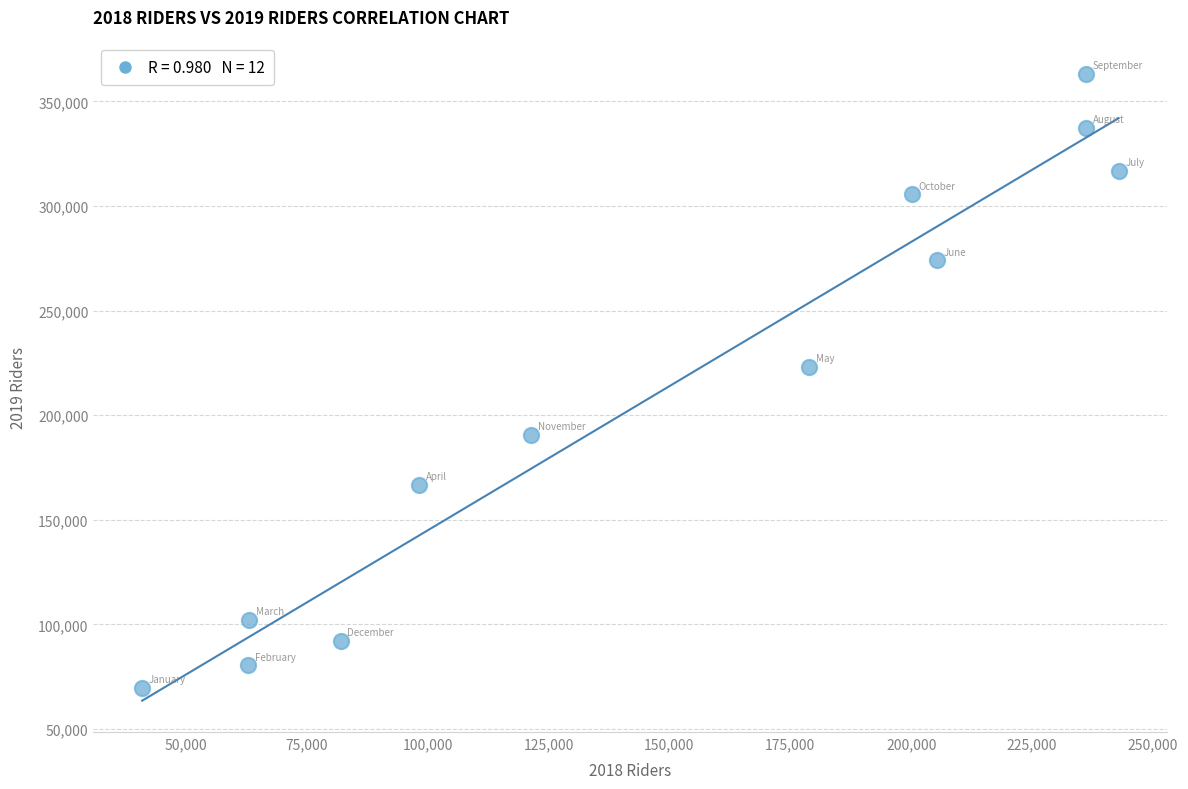

What Y value in the scatter plot is closest to 216528?

223084